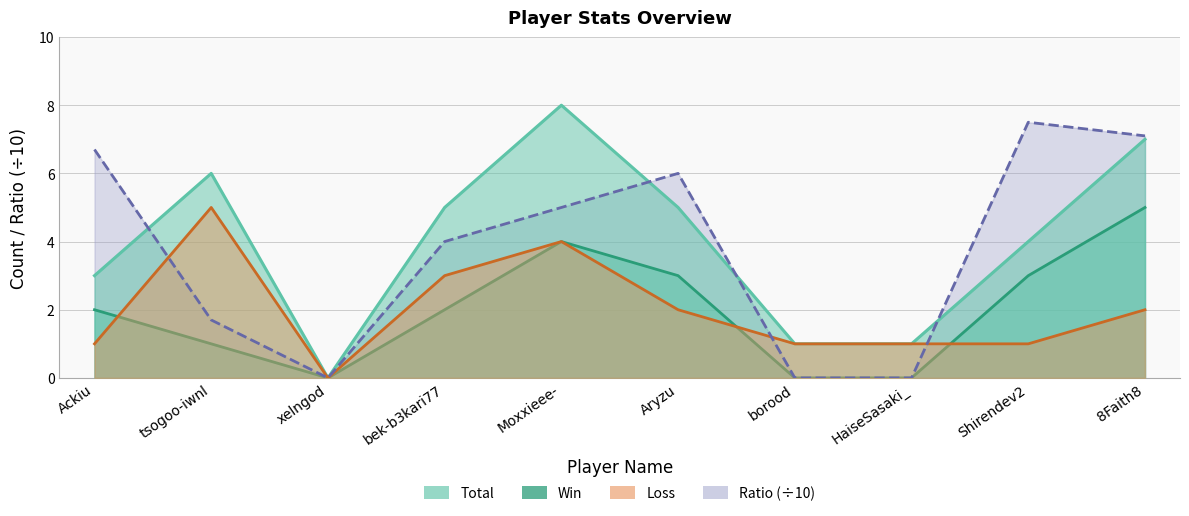

Rank the series by their maximum value, from lowest to highest.

Win, Loss, Ratio, Total